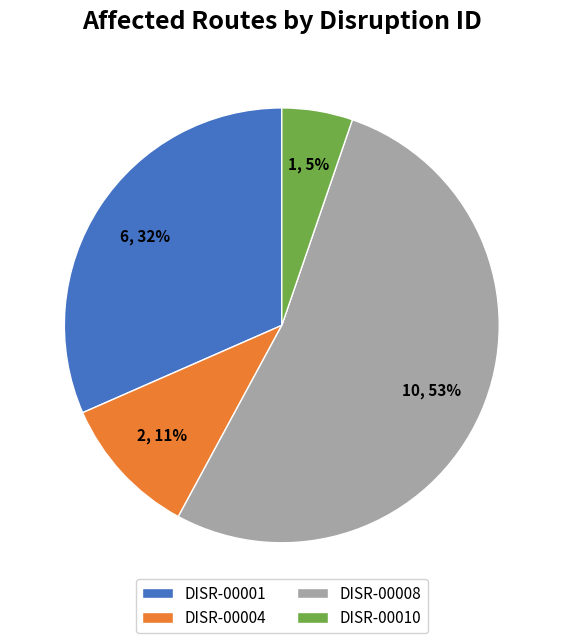

The DISR-00001 slice represents 32% of the pie. True or false?

True